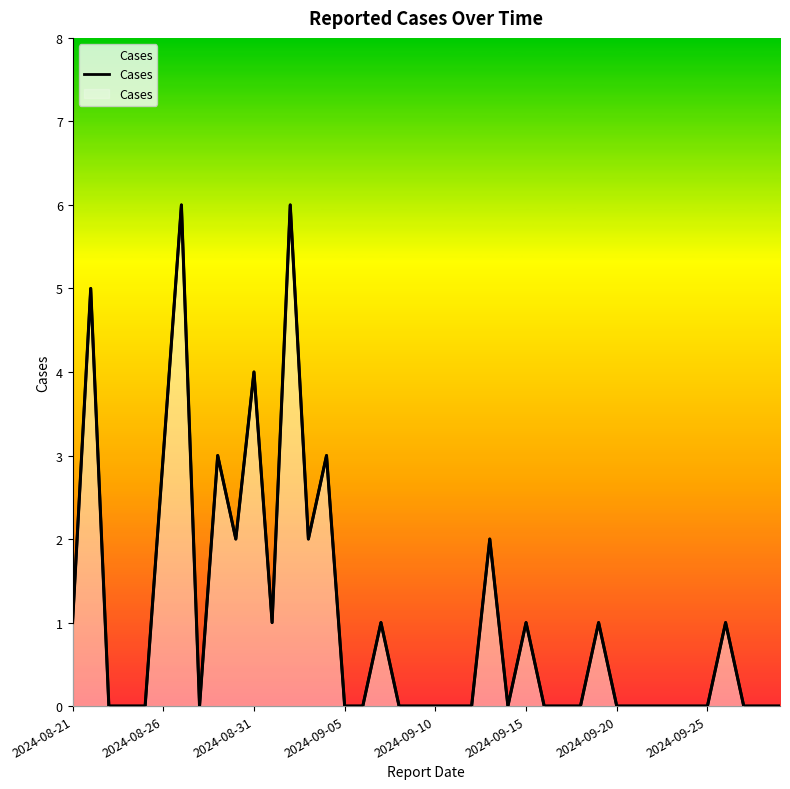

What position from the left is 2024-09-25?

36